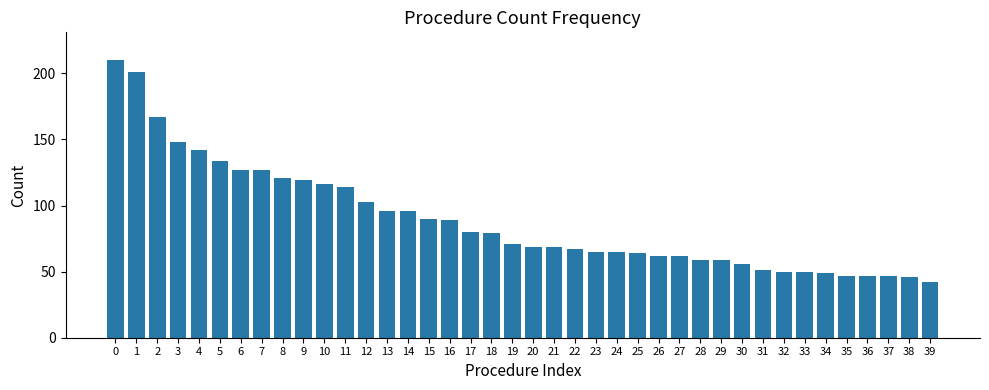

True or false: the data shows 89 at 16.

True